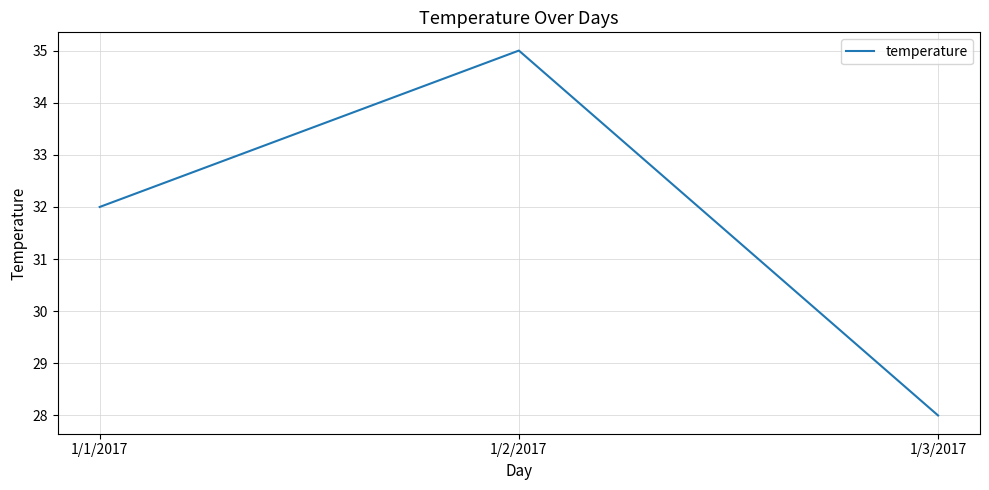

Which has a higher value, 1/1/2017 or 1/3/2017?

1/1/2017